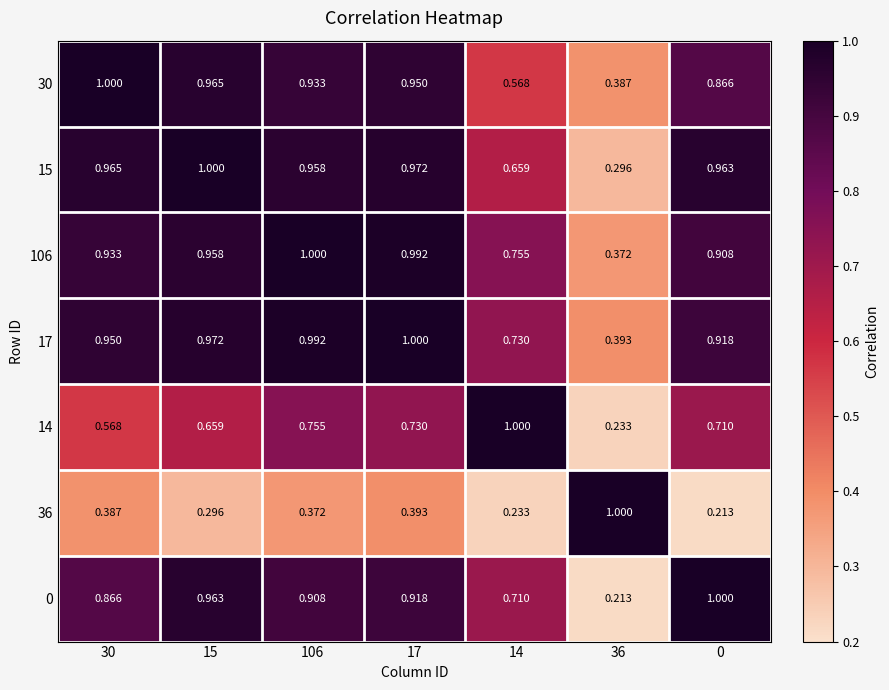

Is the value of 36 at 106 greater than the value of 17 at 0?

No